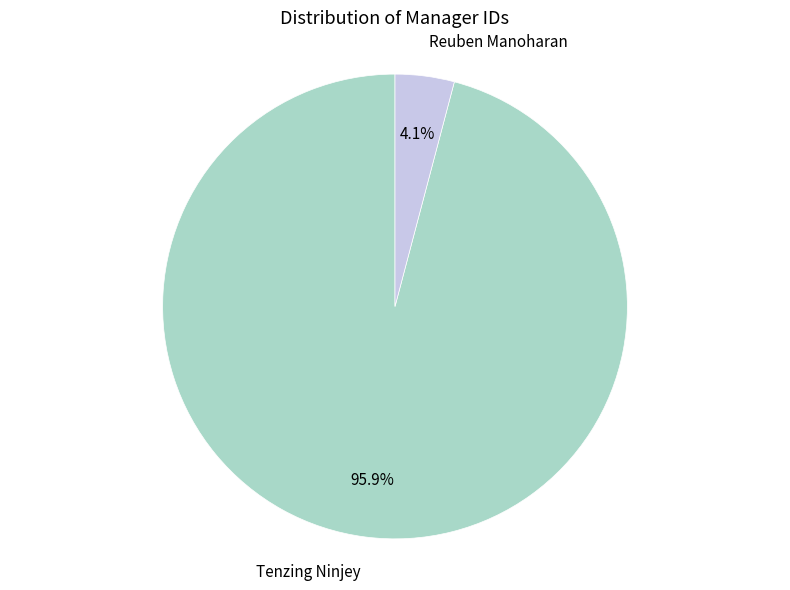

How many segments does this pie chart have?

2